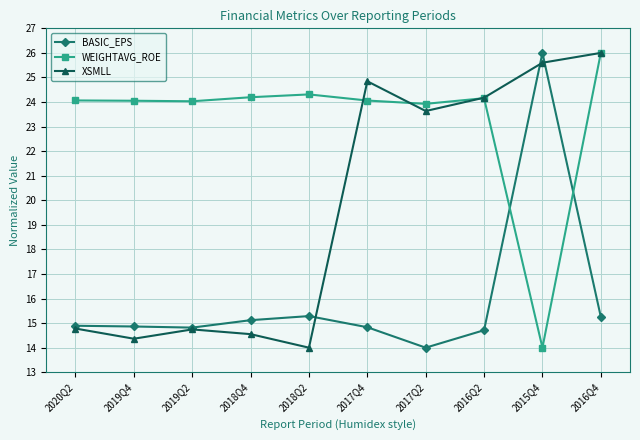

Which series changed the most between 2018Q2 and 2016Q4?

XSMLL